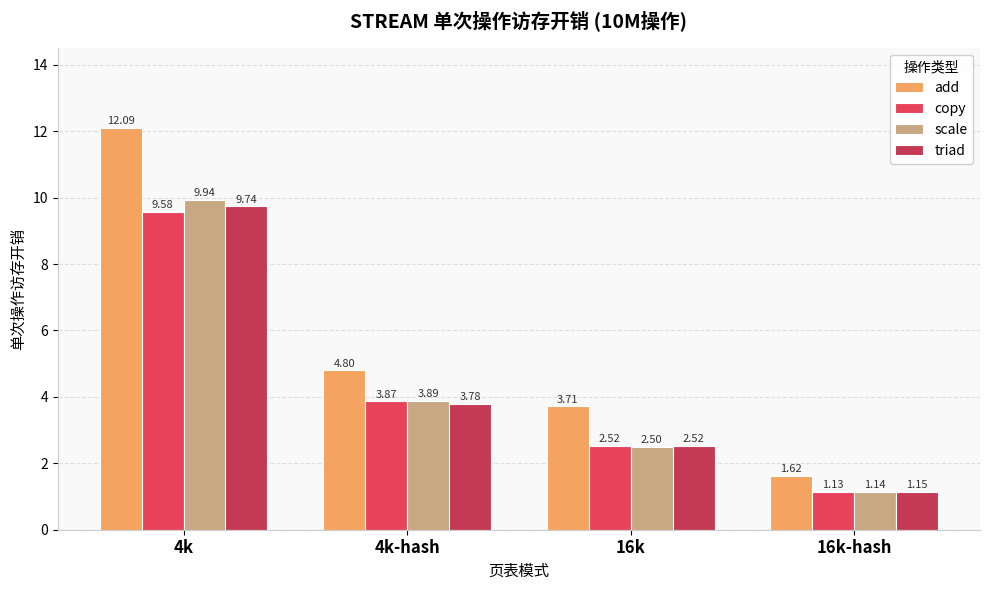

What is the minimum value for copy?

1.1